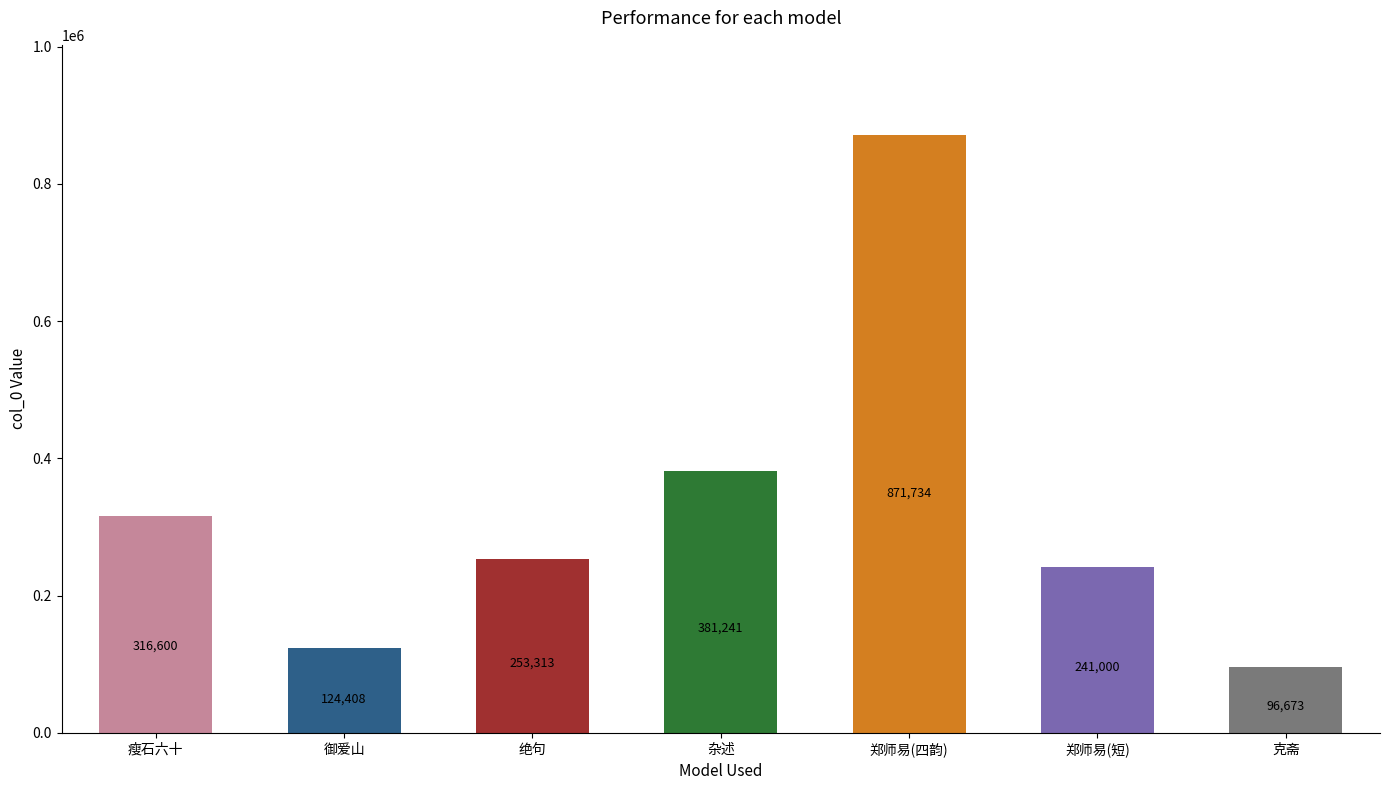

What is the difference between the values at 杂述 and 御爱山?

256833